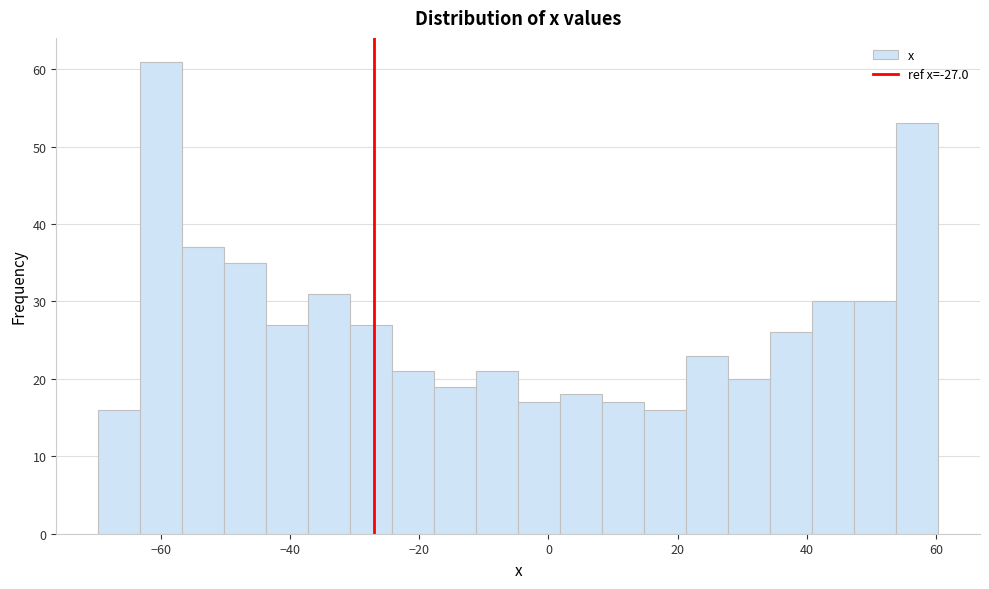

Read against the x-axis, roughly where is the centre of the tallest bar?

-60